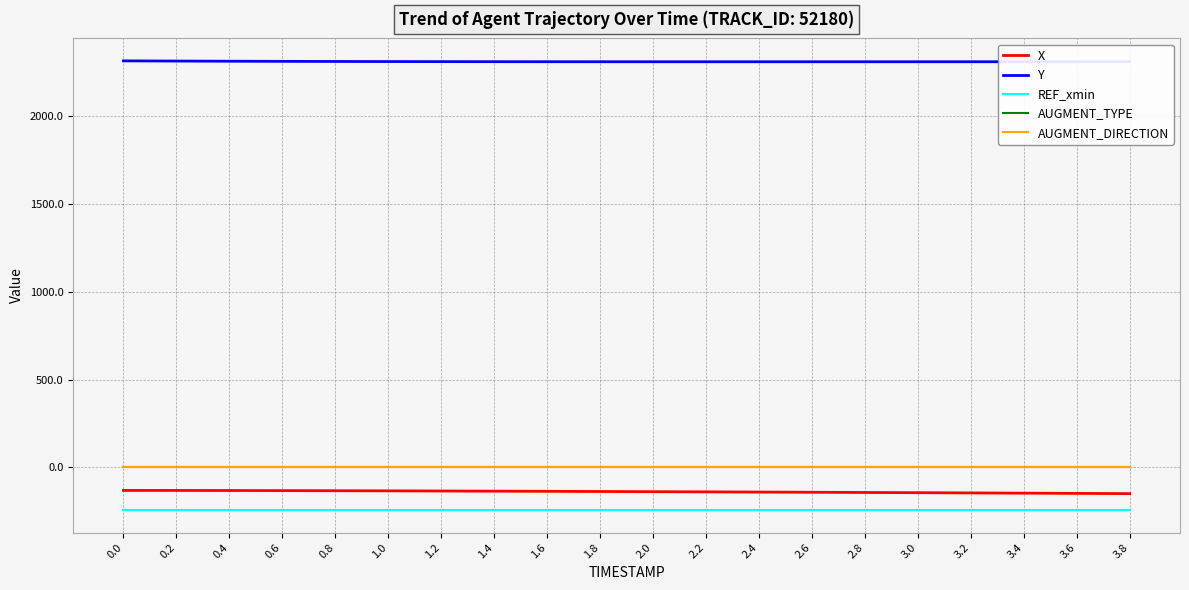

Does the chart display data point markers on the line(s)?

No